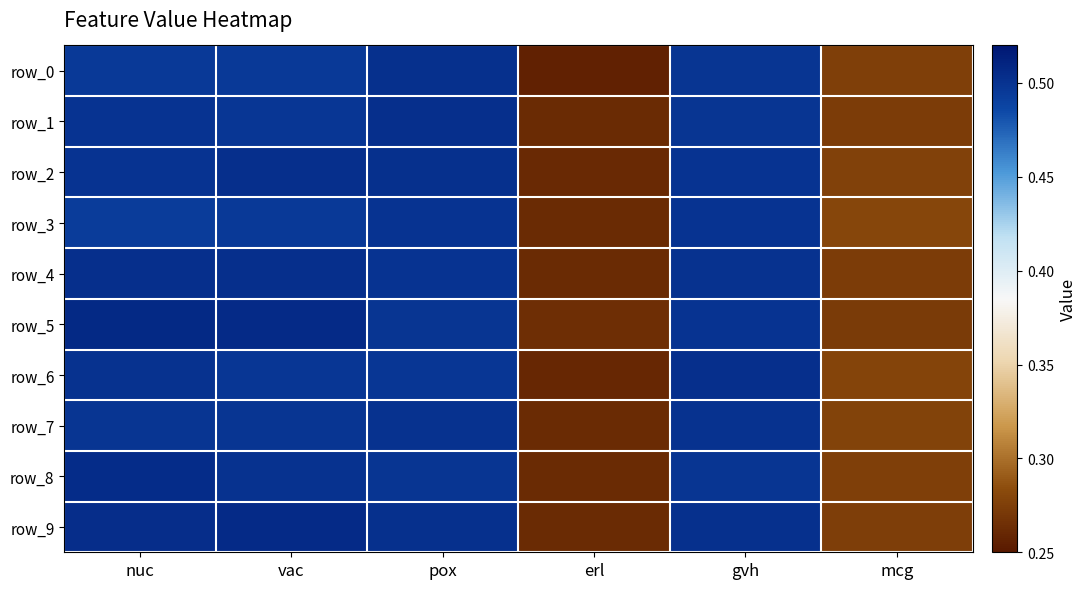

The row_3 series shows 0.4 at mcg. True or false?

False